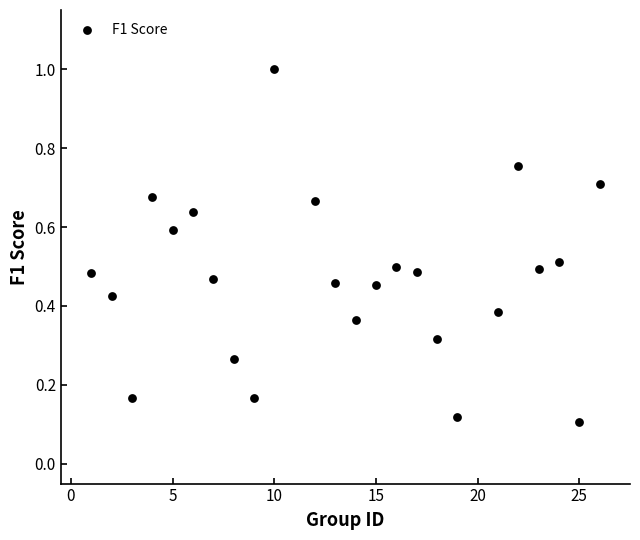

What is the range of Y values (max minus min)?

0.9